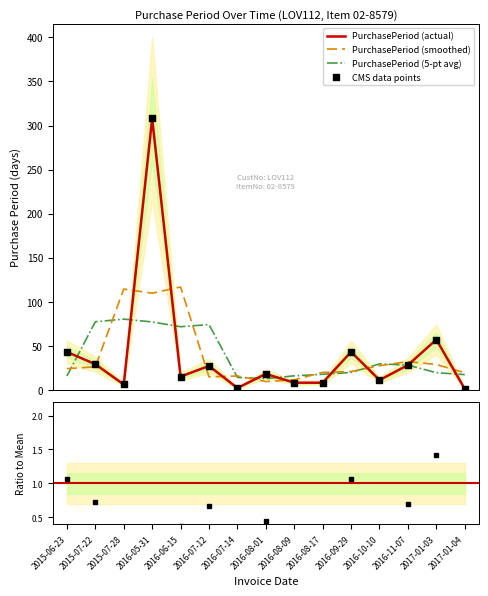

What is the ratio of the value at 2017-01-04 to the value at 2015-07-28?

0.2